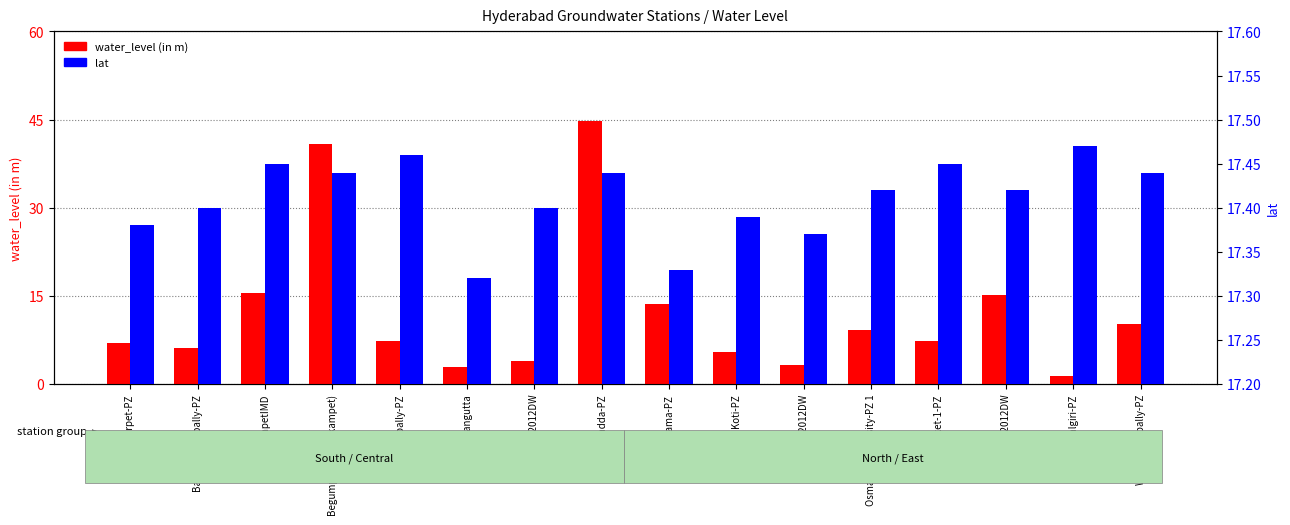

The value of water_level (in m) at BegampetIMD is 15.6. True or false?

True